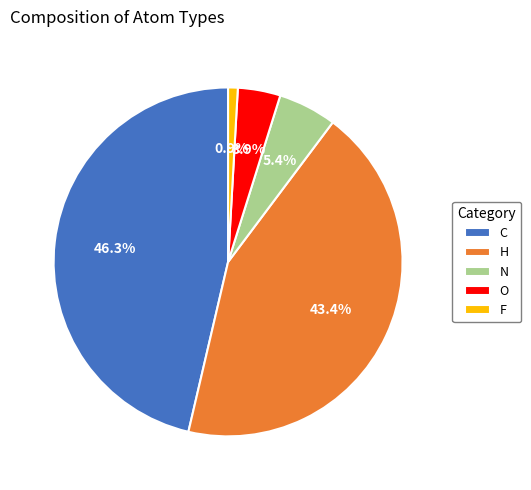

What is the ratio of the value at C to the value at H?

1.1